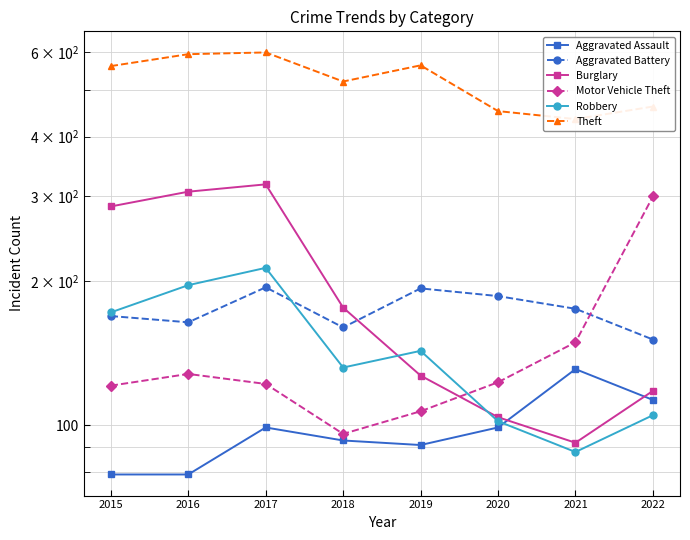

Where does the Burglary series first go above 176?

2015